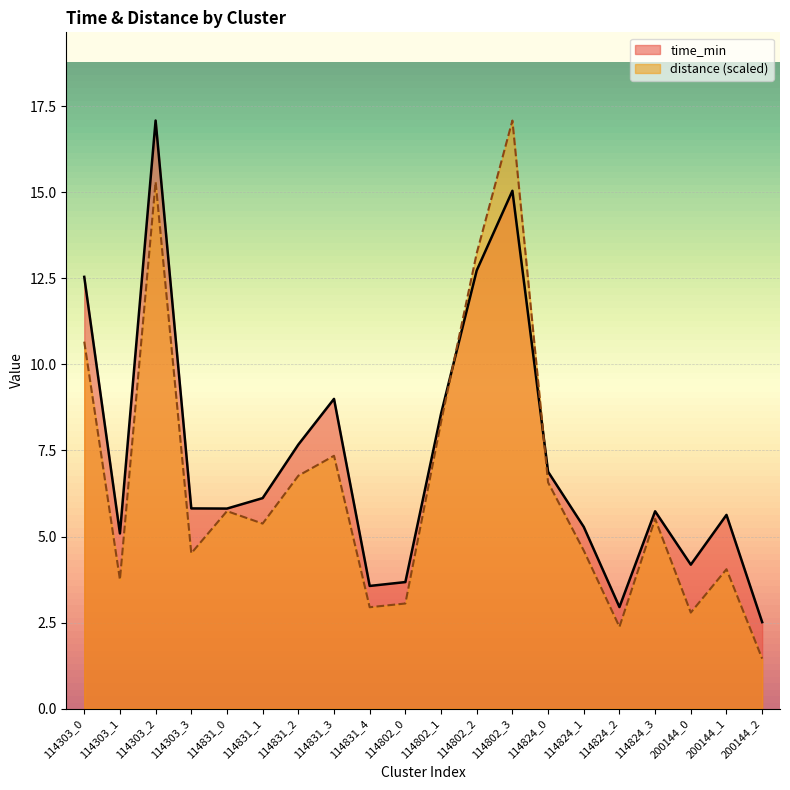

How many lines are shown in the chart?

2